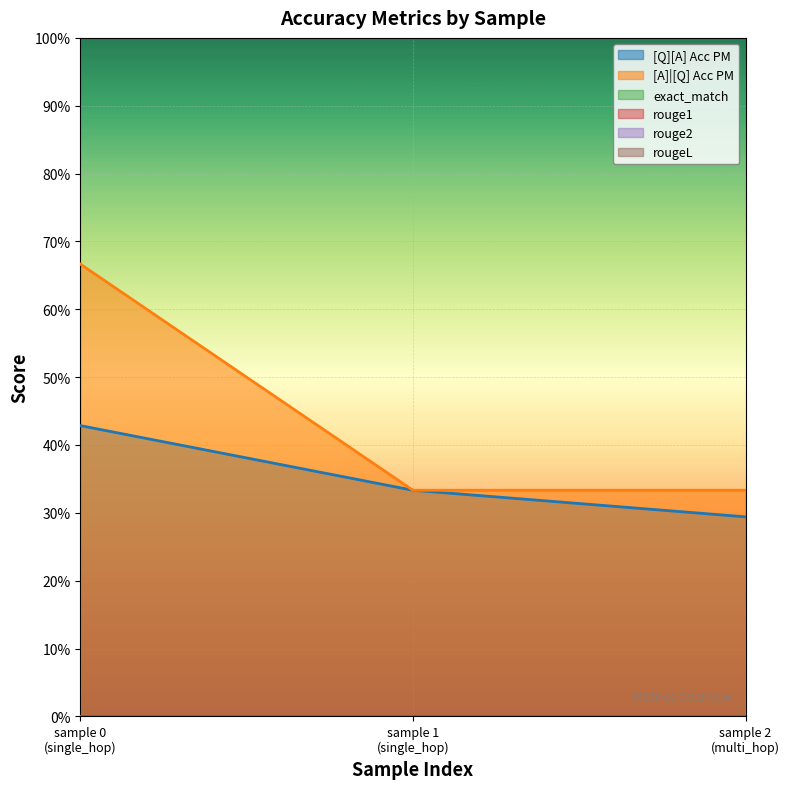

Is it true that exact_match equals 0.0 at 0?

True